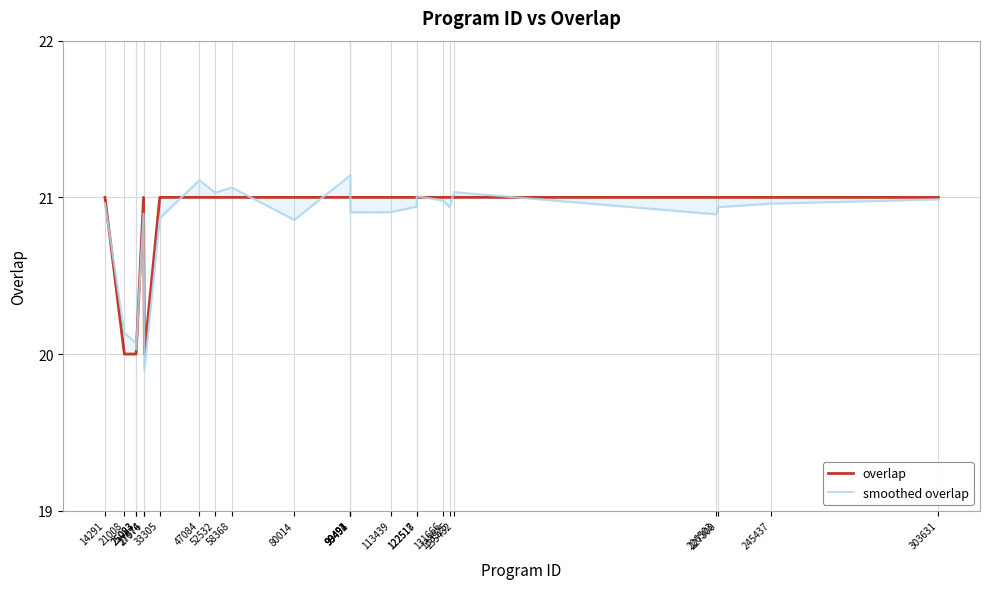

Is the value of smoothed overlap at 33305 greater than the value of overlap at 80014?

No